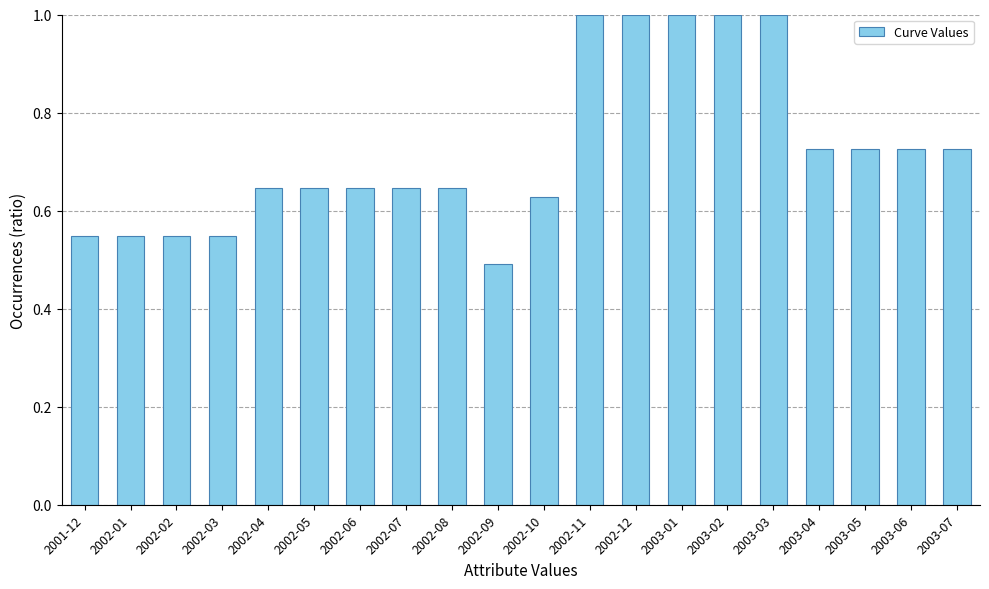

Where is the data nearest to the value 0?

2002-09